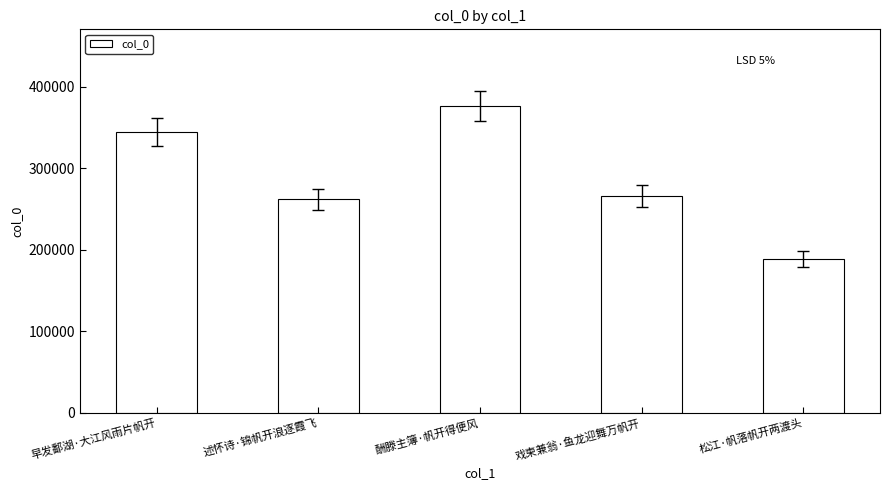

True or false: the data shows 319995 at 松江·帆落帆开两渡头.

False